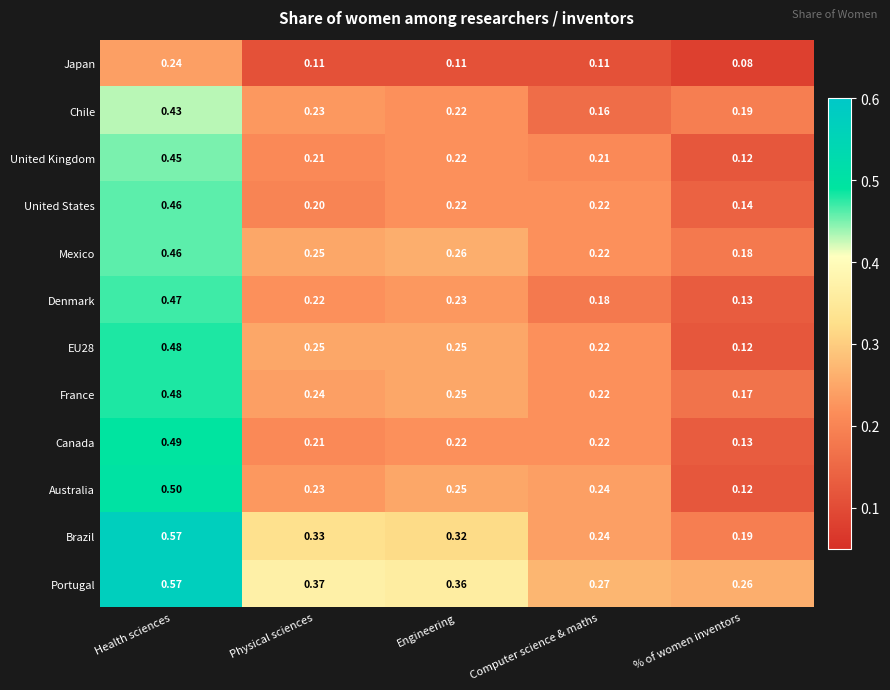

At which category does the chart reach its minimum across all series?

% of women inventors